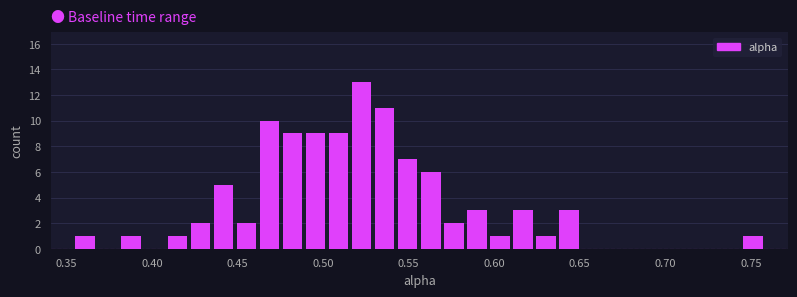

Around what value on the x-axis is the tallest bar? Give the approximate position of its centre, as read against the axis.

0.525